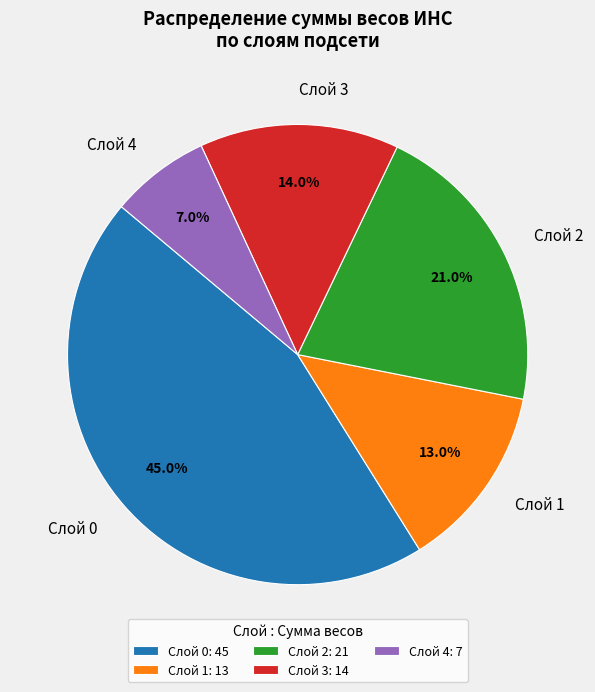

Between Слой 1 and Слой 4, which is larger?

Слой 1